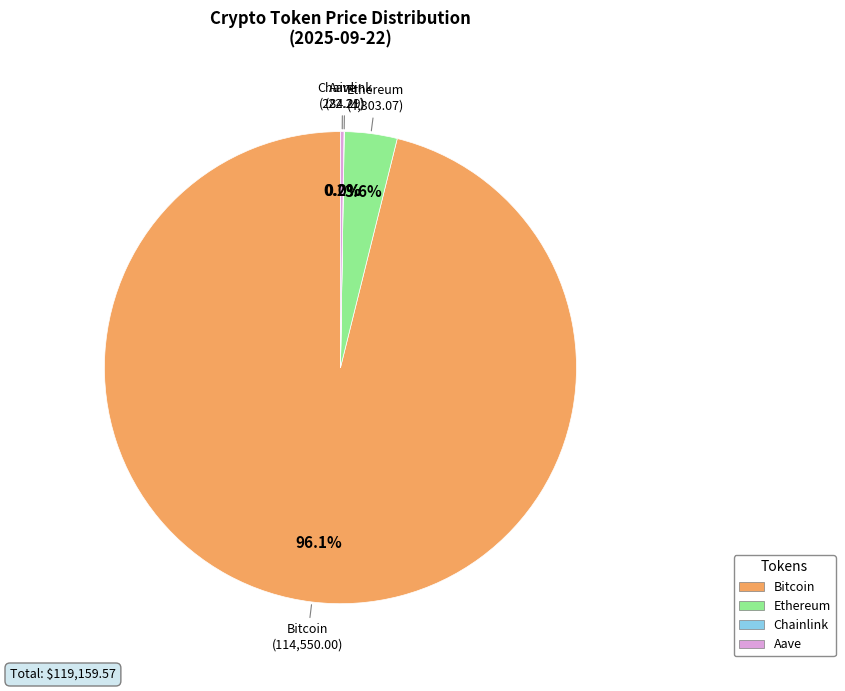

Which slice represents more than half of the pie?

Bitcoin